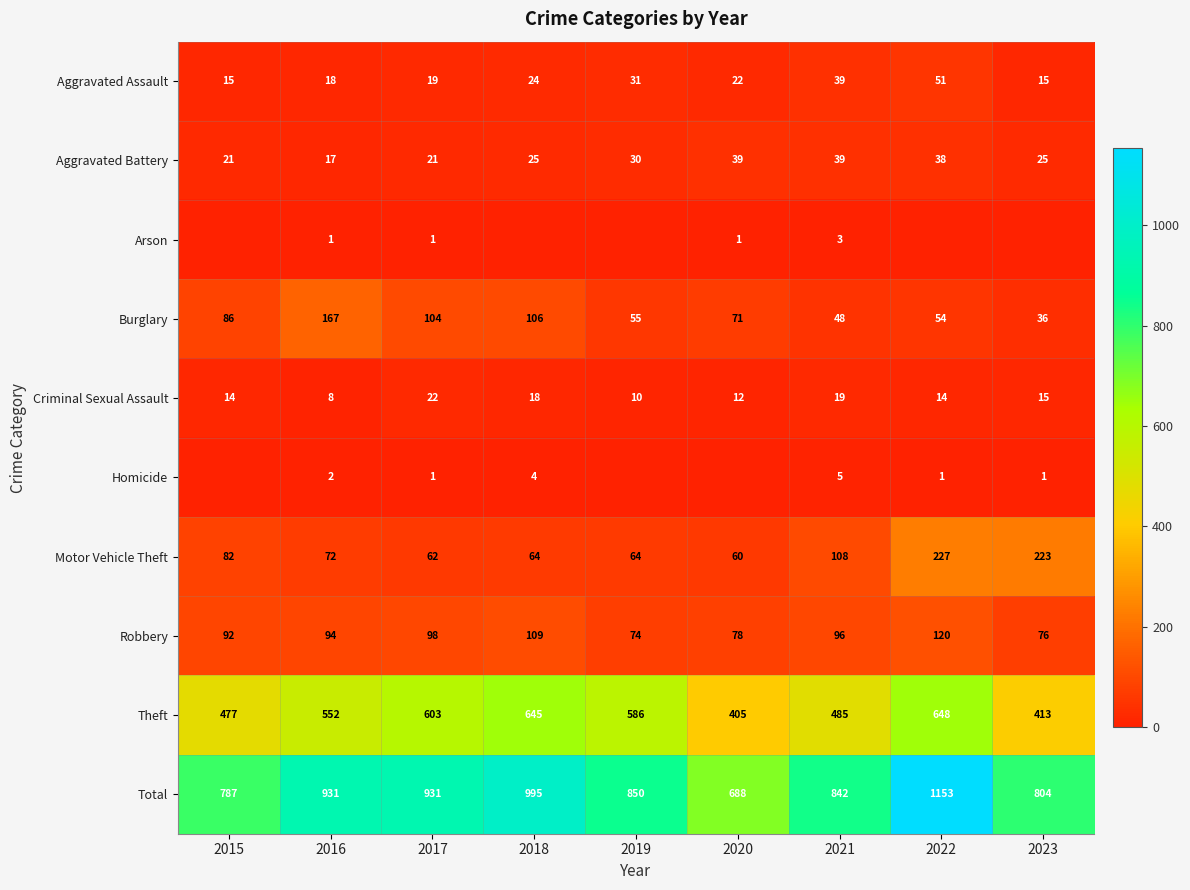

Is it true that Arson equals 1 at 2016?

True